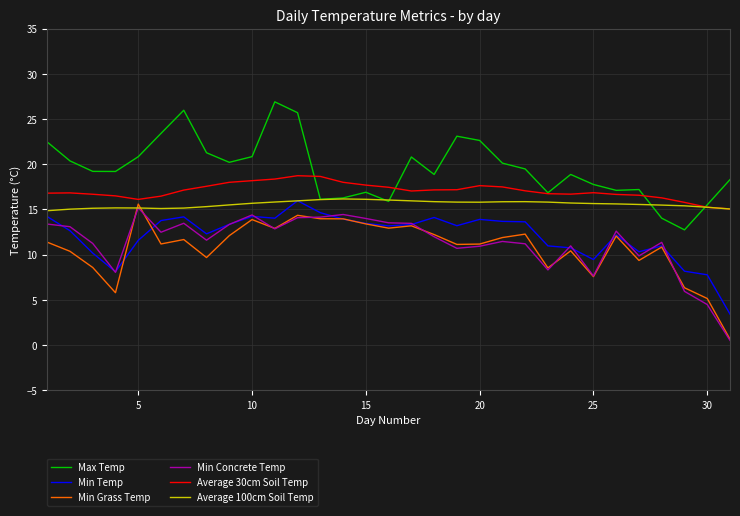

True or false: Min Concrete Temp and Max Temp cross at least once.

False